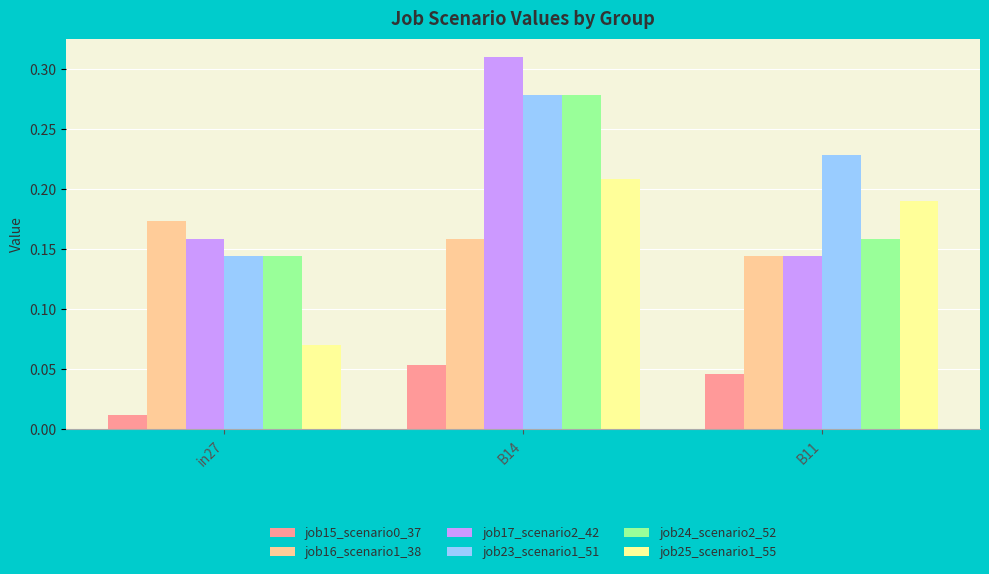

Is it true that job15_scenario0_37 equals 0.1 at B11?

False